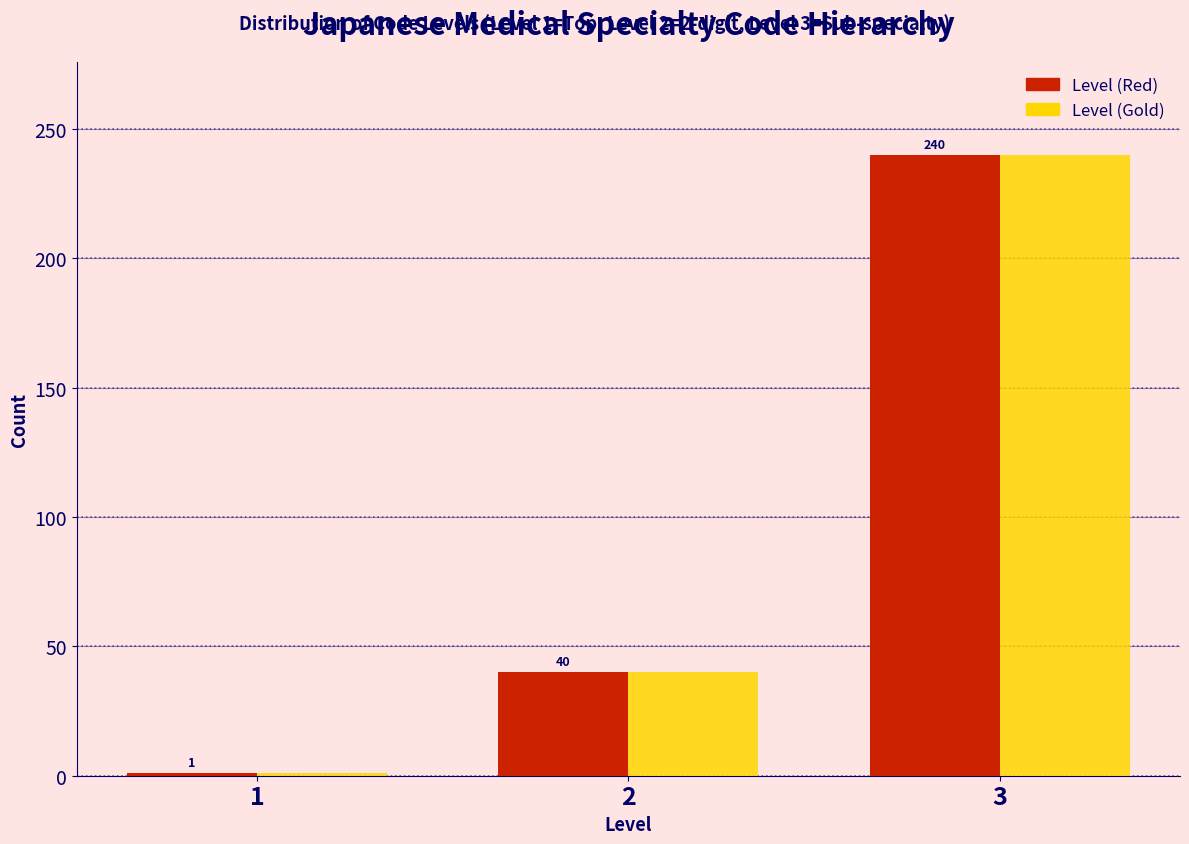

Reading right to left, list all the values displayed in this chart.

Level (Red): 3=240	2=40	1=1
Level (Gold): 3=240	2=40	1=1